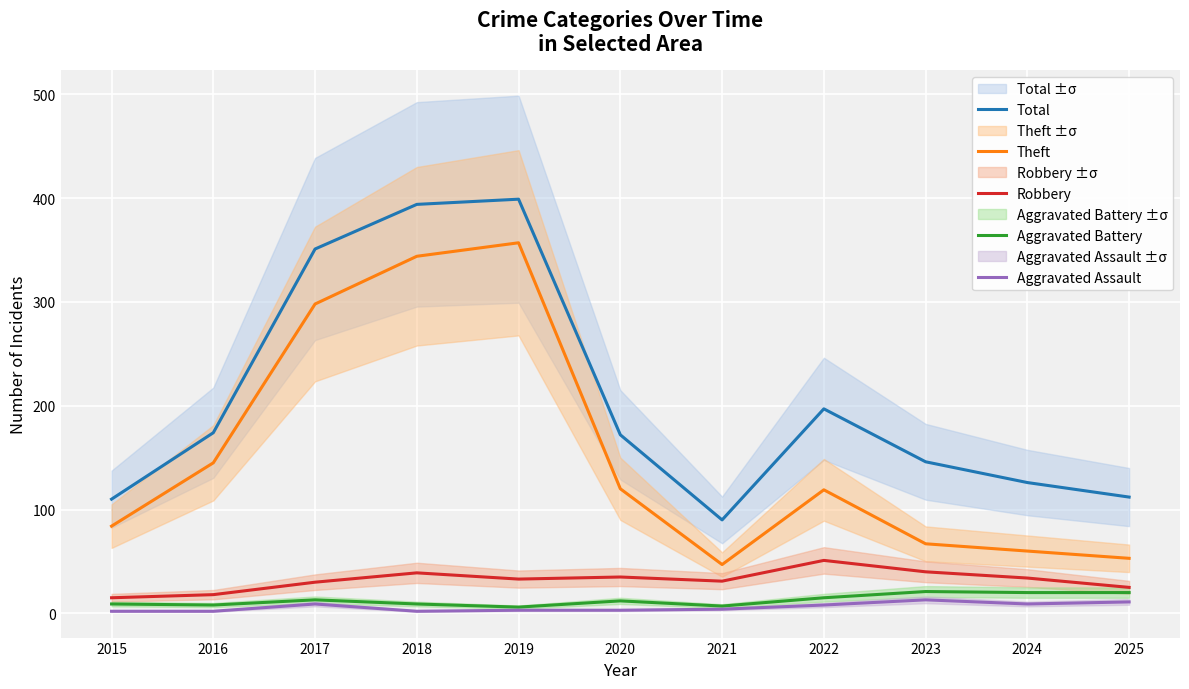

The Total series shows 647 at 2018. True or false?

False